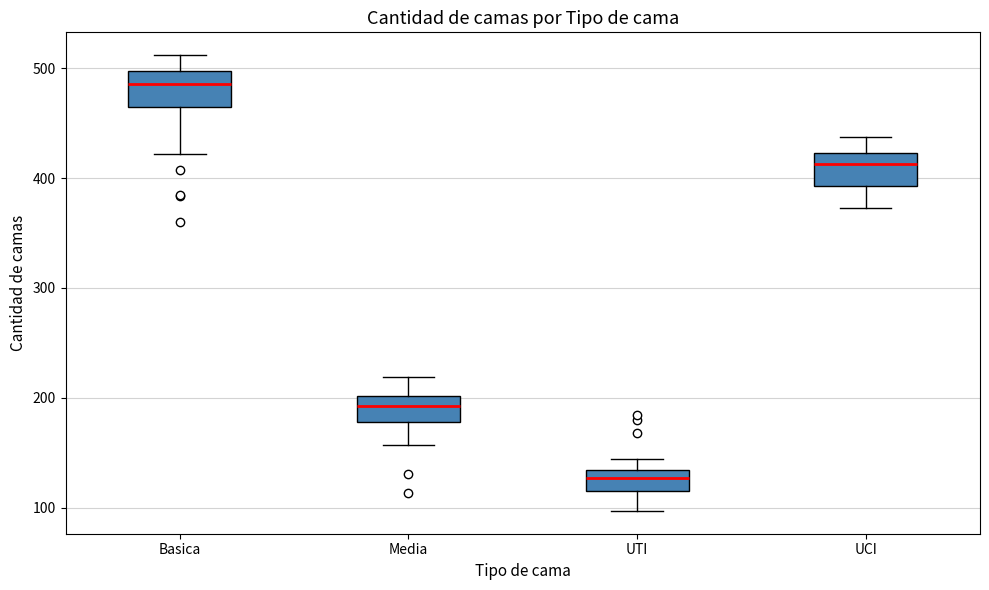

Reading left to right, read every box against the y-axis: the position of its median line, the range the box covers, and the ends of its whiskers. The values are not printed on the chart, so give them approximately, as read against the axis.

Basica: median 490, box 470 to 500, whiskers 420 to 510
Media: median 190, box 180 to 200, whiskers 160 to 220
UTI: median 130 (inside the box), box 120 to 130, whiskers 100 to 140
UCI: median 410, box 390 to 420, whiskers 370 to 440